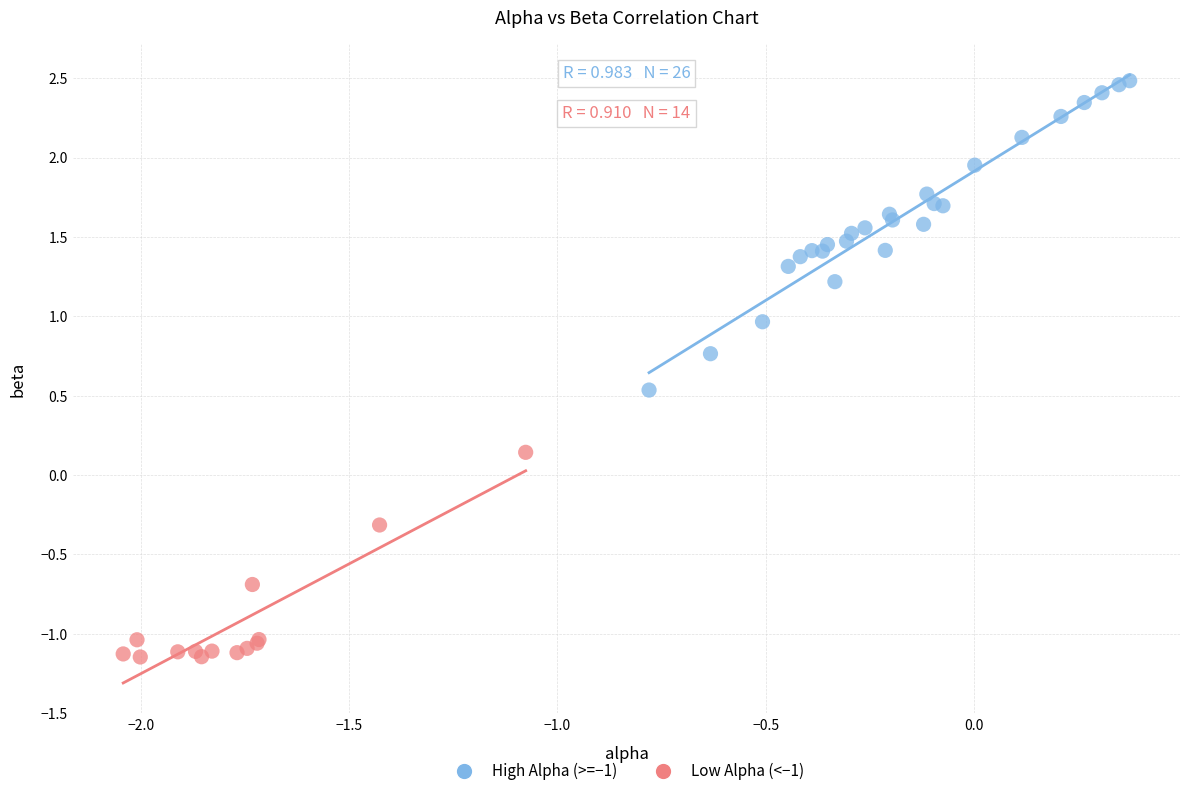

What are all the series names shown in the legend?

High Alpha (>=−1), Low Alpha (<−1)